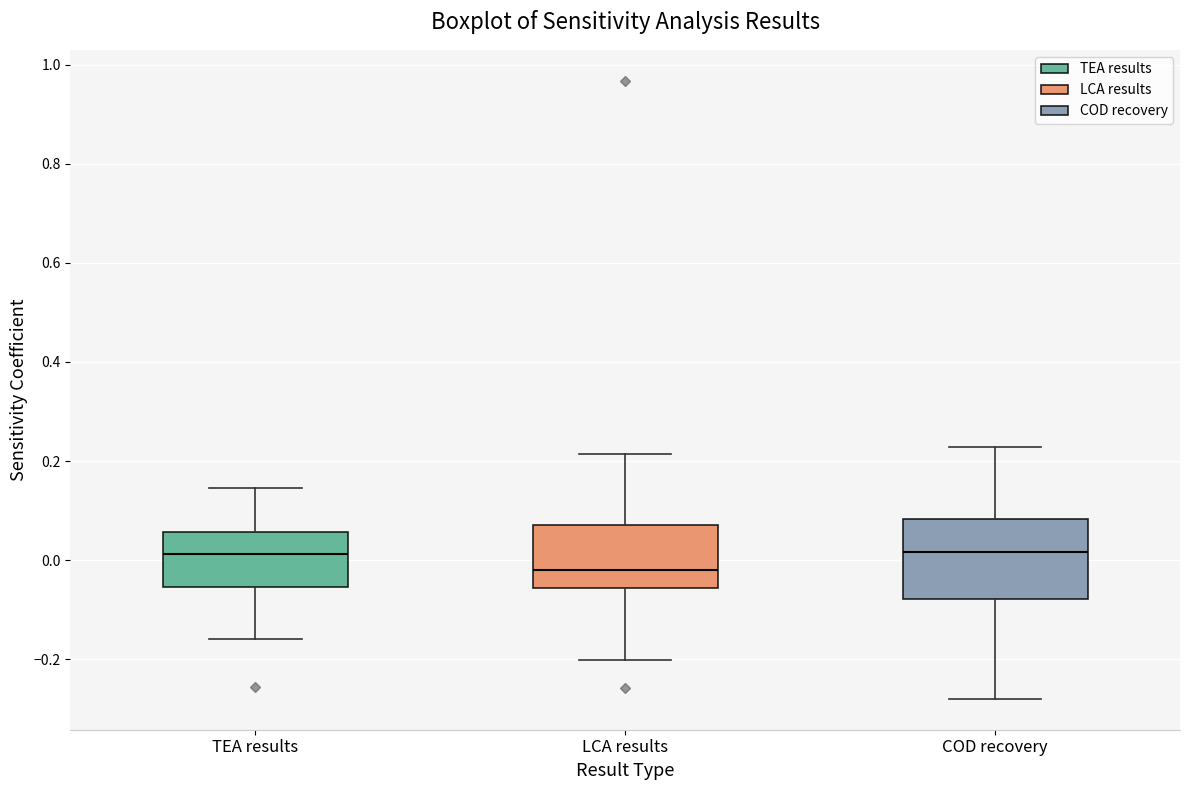

Which box is the tallest, from its lower edge to its upper edge?

COD recovery